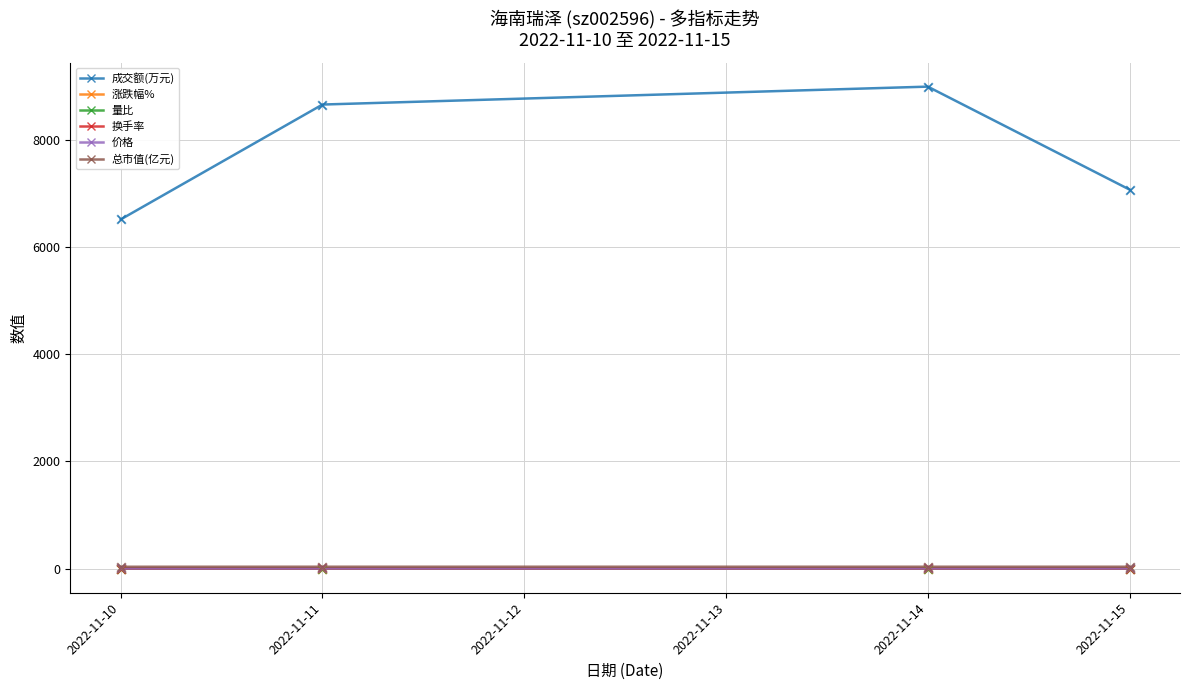

What are all the series names shown in the legend?

成交额(万元), 涨跌幅%, 量比, 换手率, 价格, 总市值(亿元)